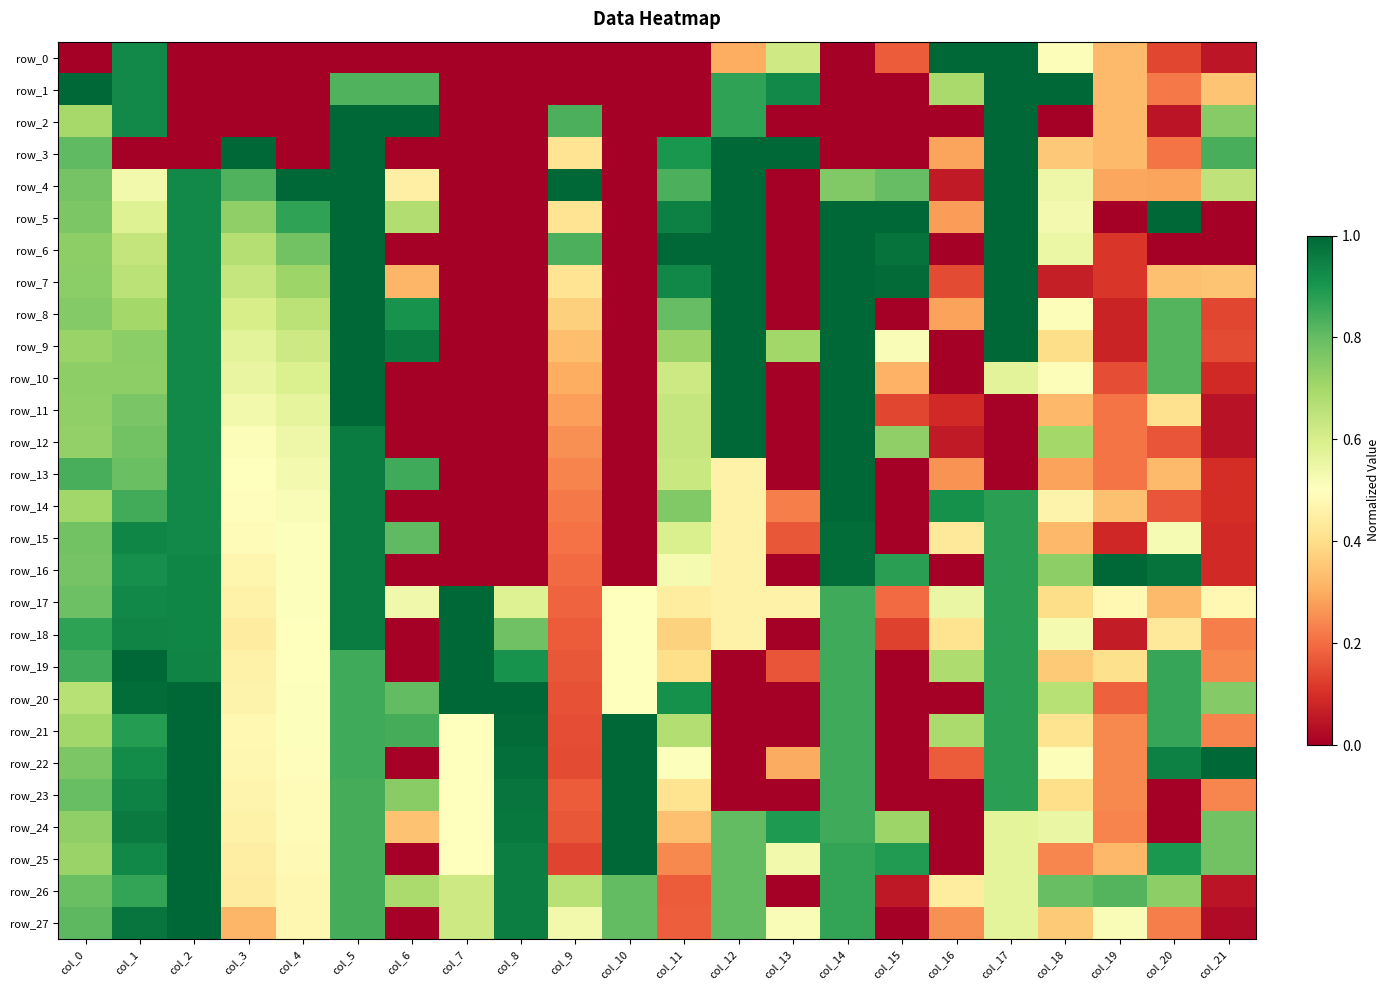

Rank the series at col_11 from lowest to highest value.

row_0, row_1, row_2, row_26, row_27, row_25, row_24, row_18, row_19, row_23, row_17, row_22, row_16, row_15, row_10, row_13, row_11, row_12, row_21, row_9, row_14, row_8, row_4, row_3, row_20, row_7, row_5, row_6